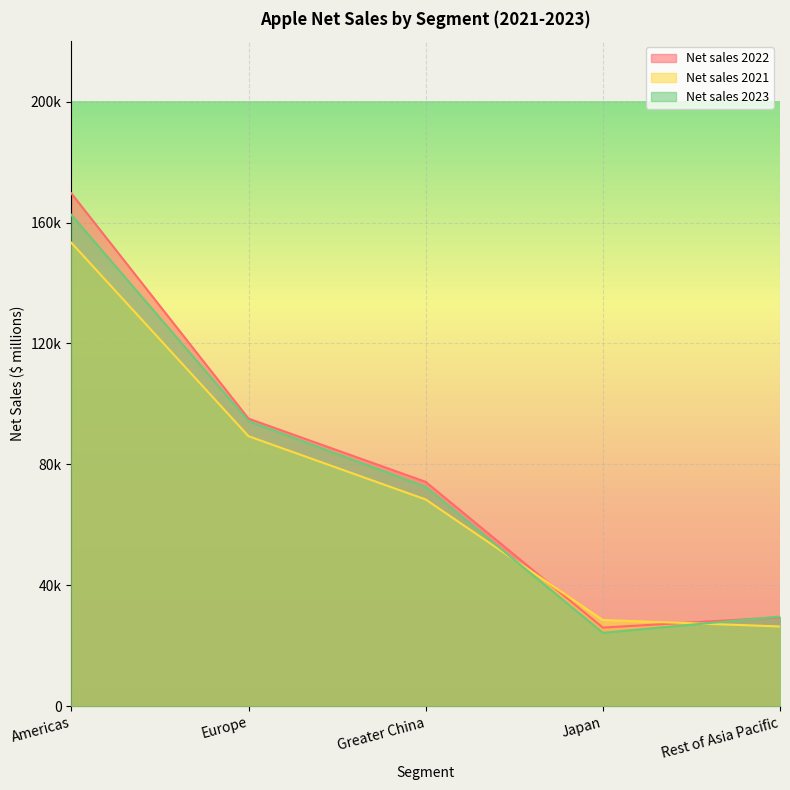

At how many categories does at least one series exceed 155243?

1